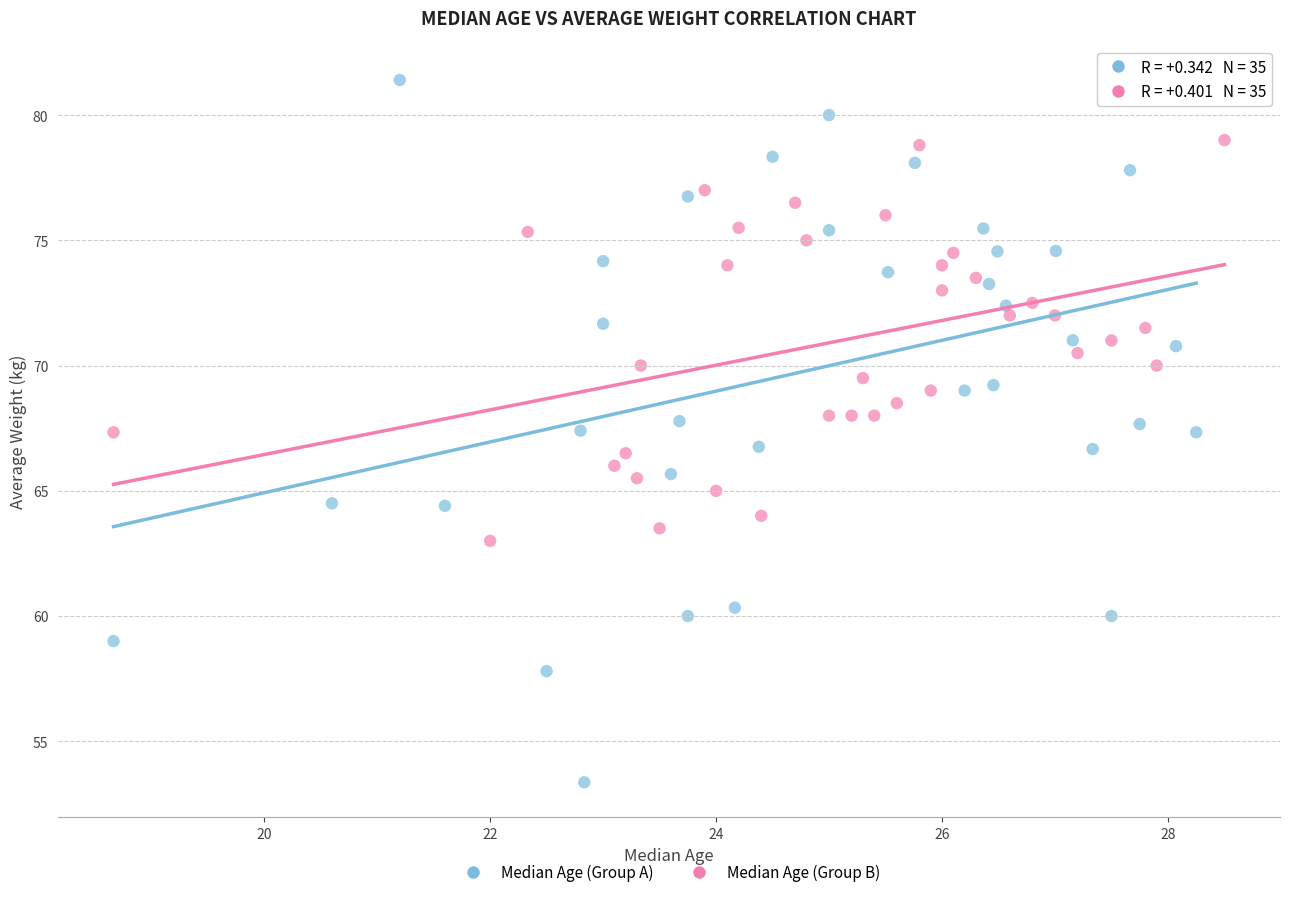

What are all the series names shown in the legend?

Median Age (Group A), Median Age (Group B)